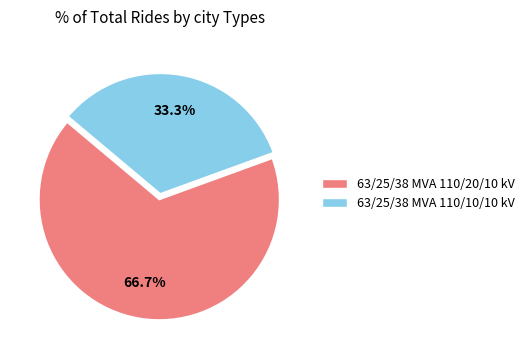

Count the number of slices in the pie.

2